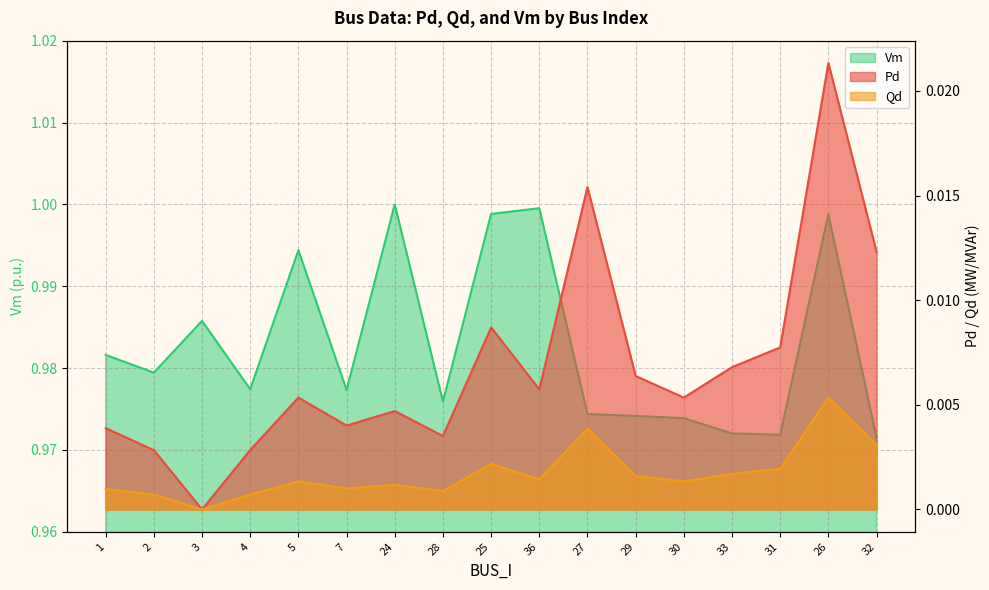

How many data points does each series have?

17